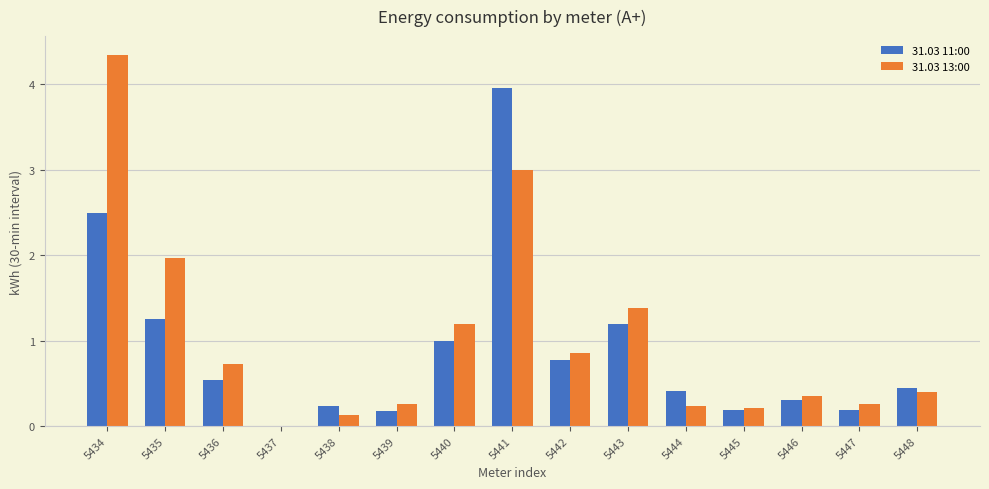

How many data points in 31.03 13:00 are above 0?

14